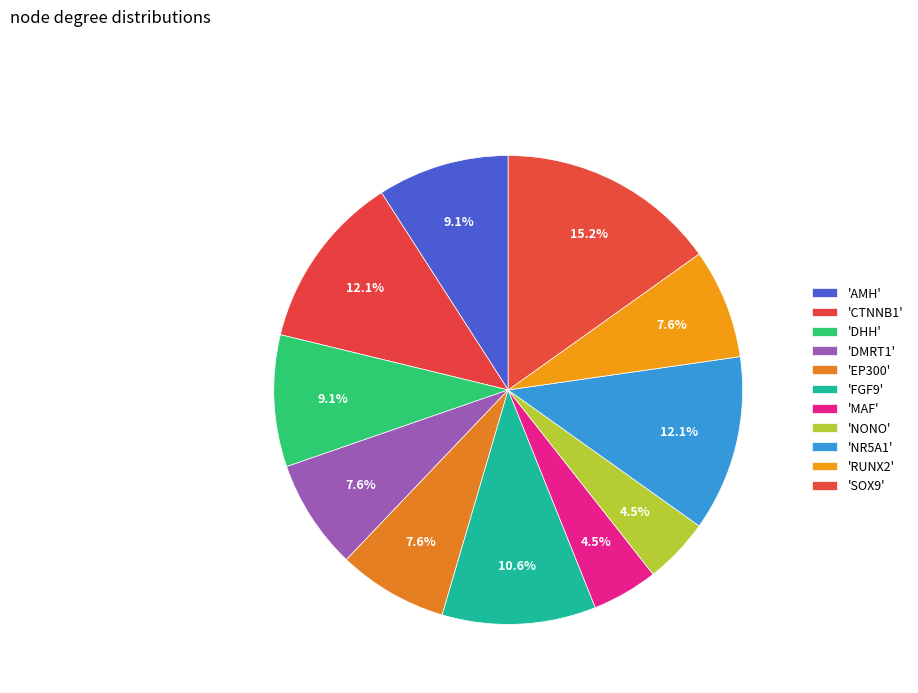

Which slice is the largest?

SOX9